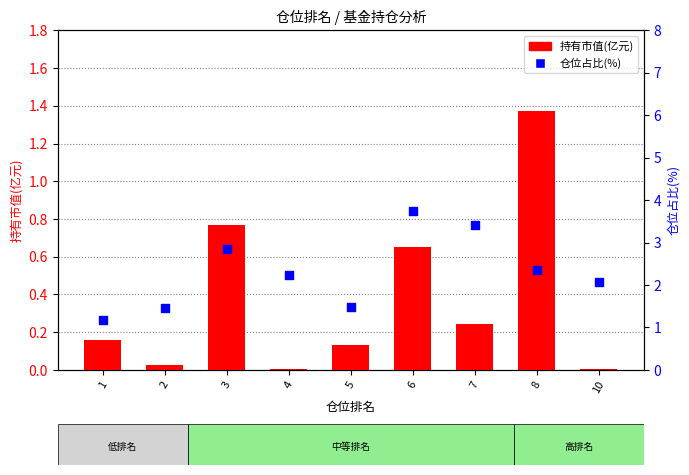

Which series has the largest total across all categories?

仓位占比(%)